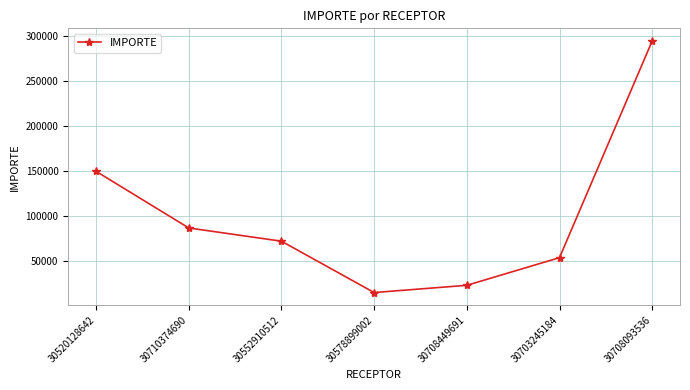

Reading left to right, extract all data points from this chart.

30520128642=150000	30710374690=87000	30552910512=72289	30578899002=15189	30708449691=23245	30703245184=54000	30708093536=295000